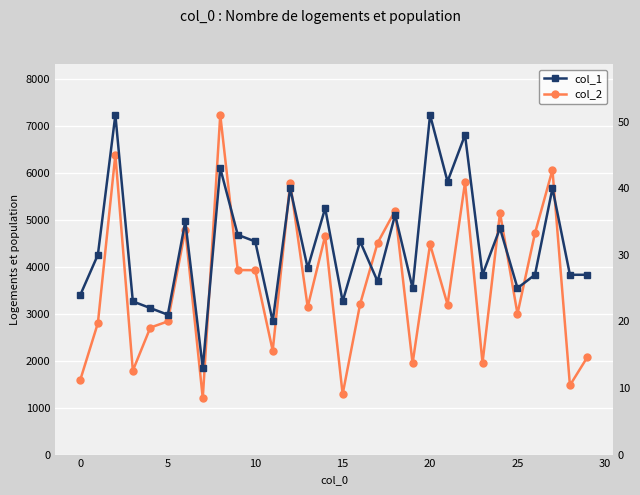

List the series in order of their overall mean, lowest first.

col_1, col_2